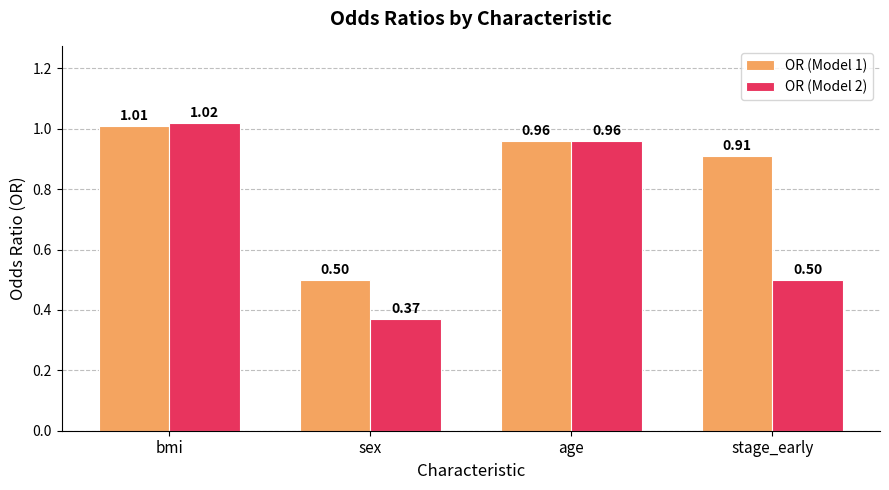

What is the label of the 4th bar from the left?

stage_early